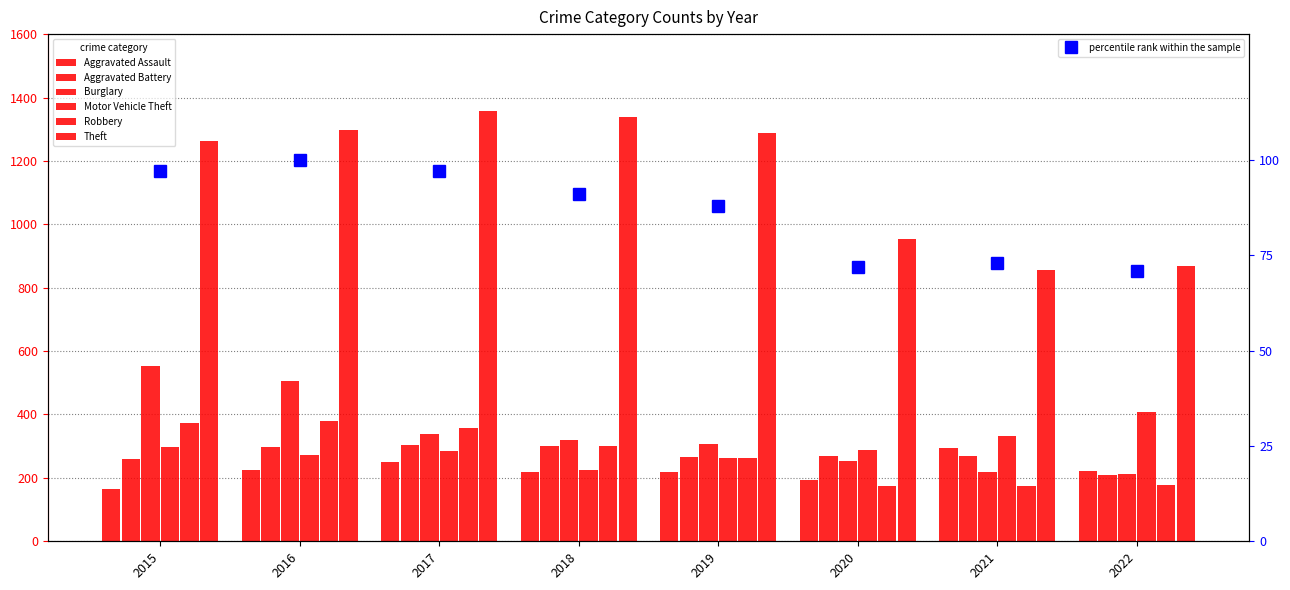

At which category is the sum across all series the highest?

2016